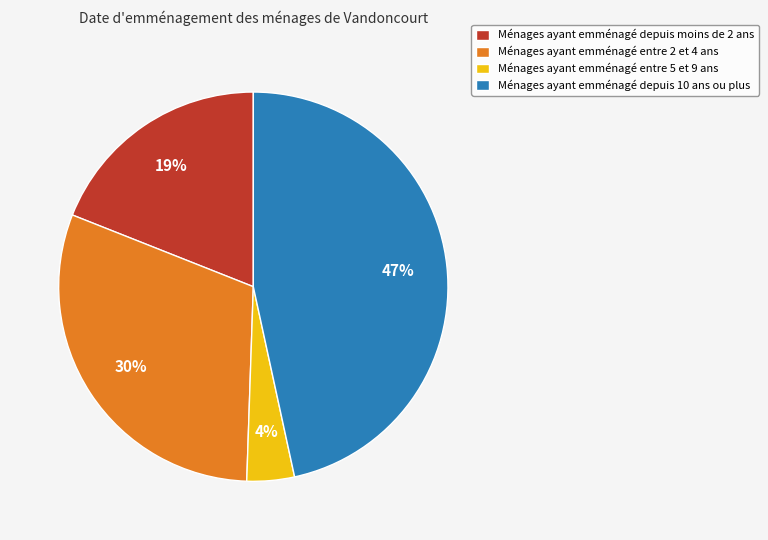

Does any single category account for the majority?

No